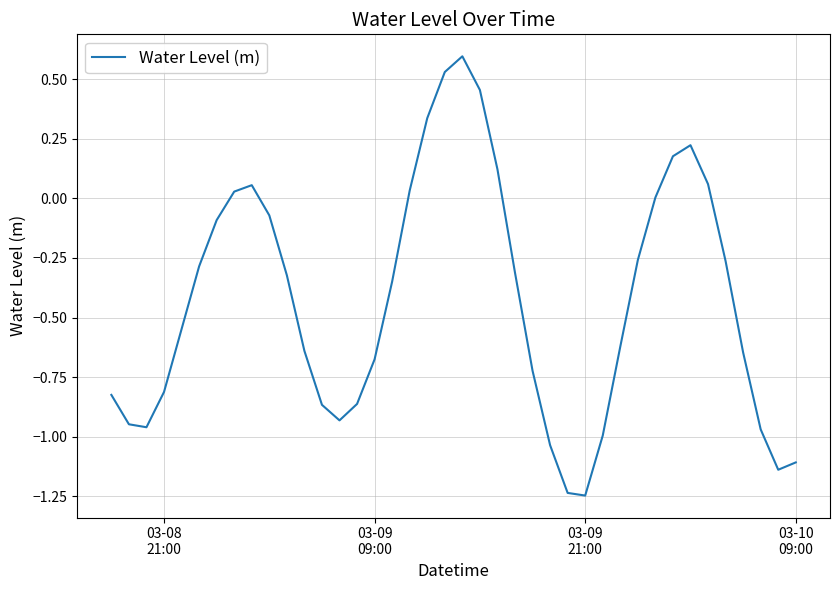

What is the difference between the maximum and minimum values?

1.8